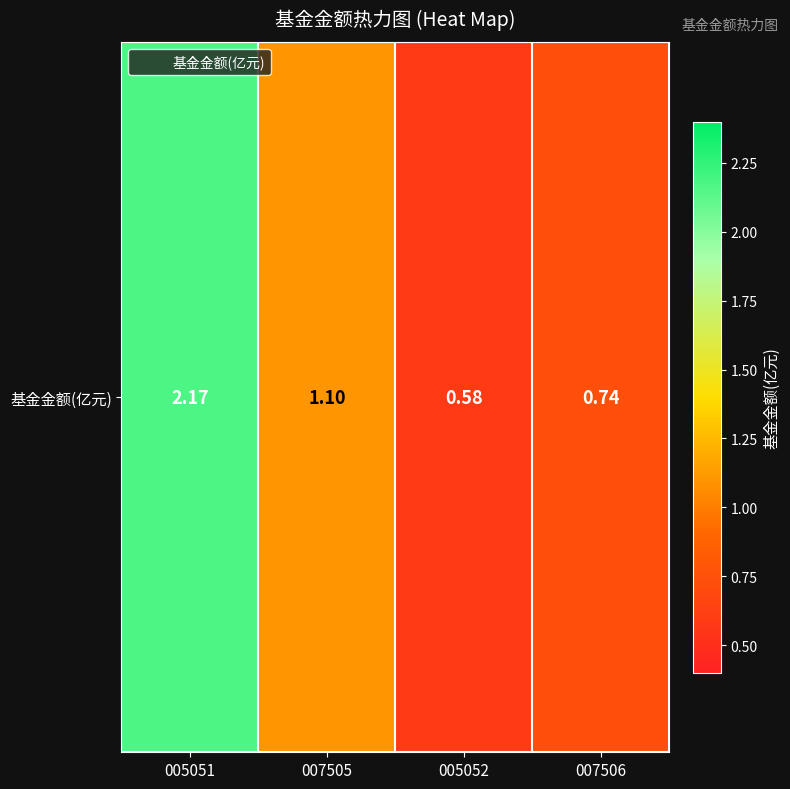

What is the change in value from 005051 to 007505?

-1.1